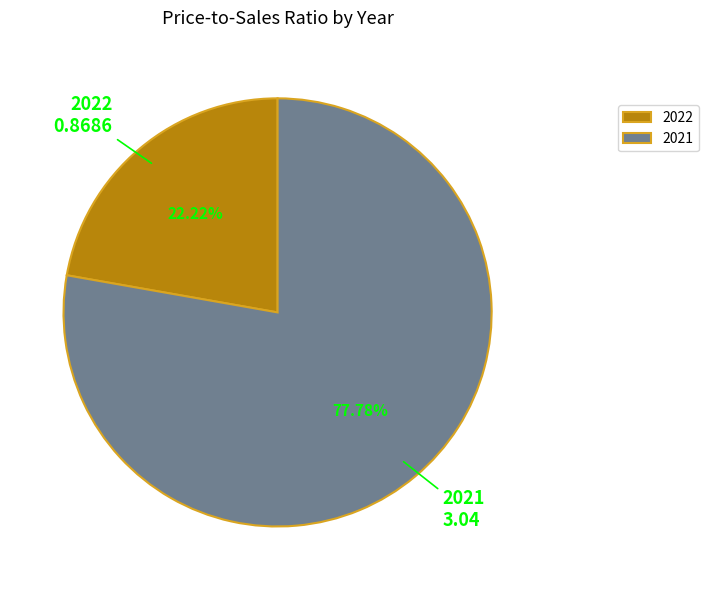

Count the number of slices in the pie.

2